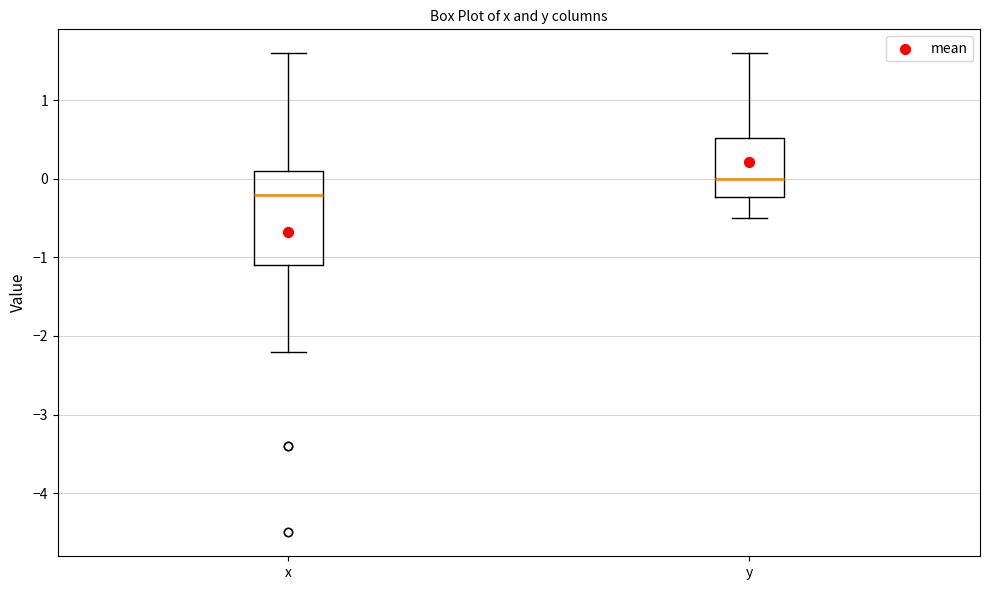

Reading left to right, read every box against the y-axis: the position of its median line, the range the box covers, and the ends of its whiskers. The values are not printed on the chart, so give them approximately, as read against the axis.

x: median -0.2, box -1.1 to 0.1, whiskers -2.2 to 1.6
y: median 0.0, box -0.2 to 0.5, whiskers -0.5 to 1.6